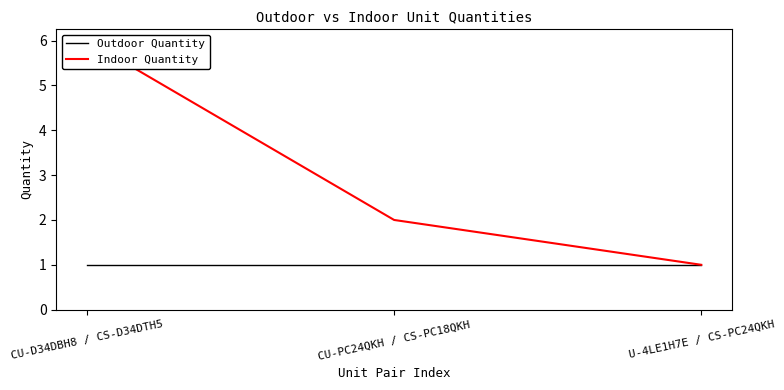

What are all the series names shown in the legend?

Outdoor Quantity, Indoor Quantity